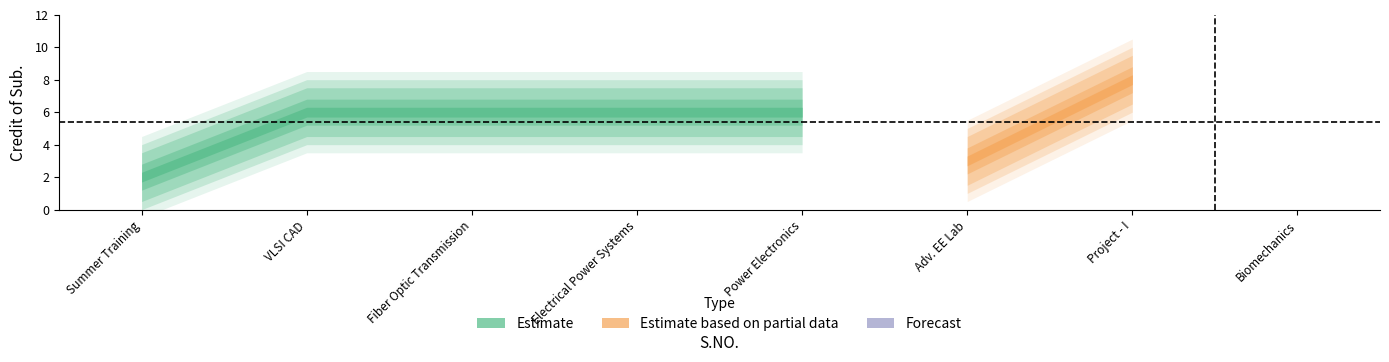

Is it true that the value at 4 is 6?

True